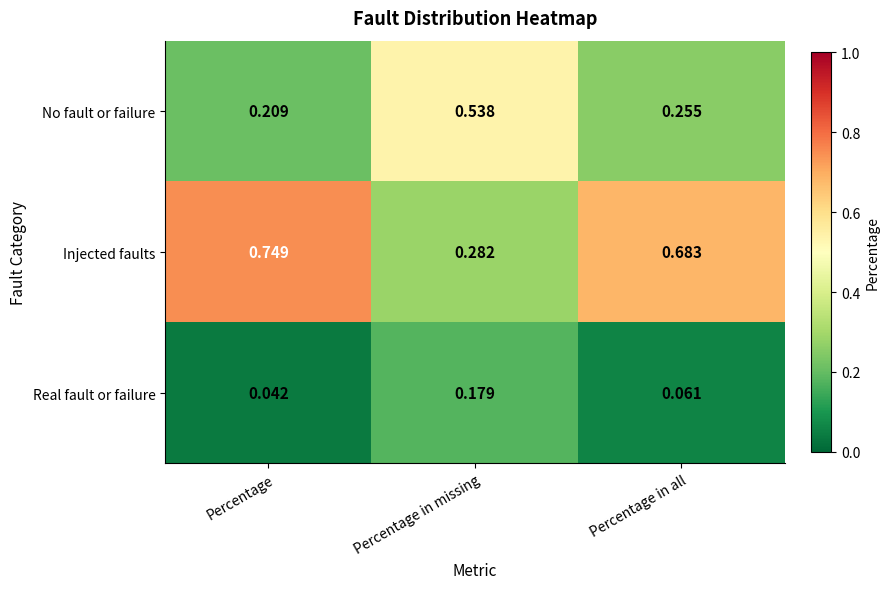

List the series in order of their peak value, highest first.

Injected faults, No fault or failure, Real fault or failure